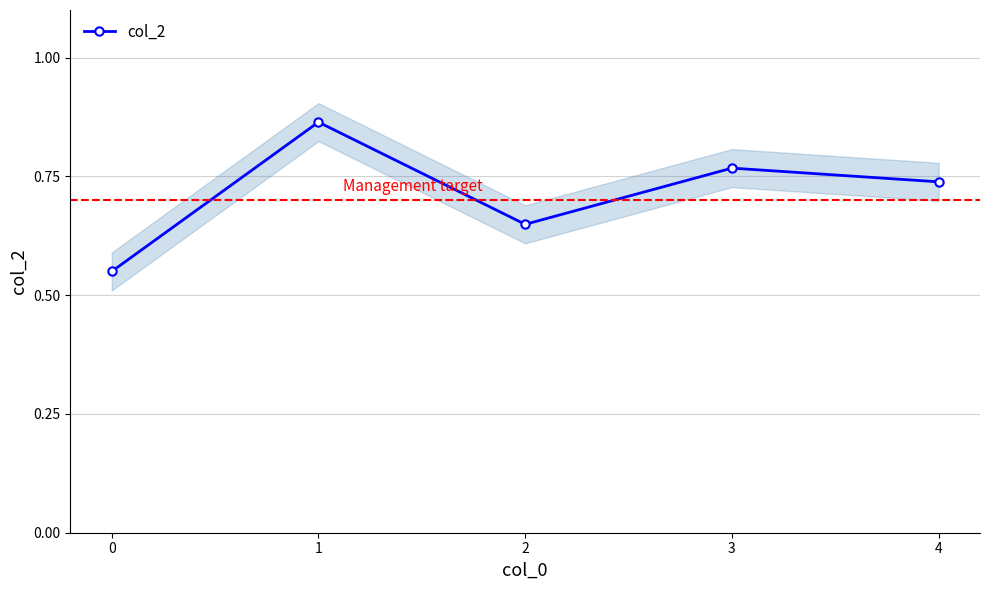

The chart shows a value of 0.6 at 2. True or false?

True